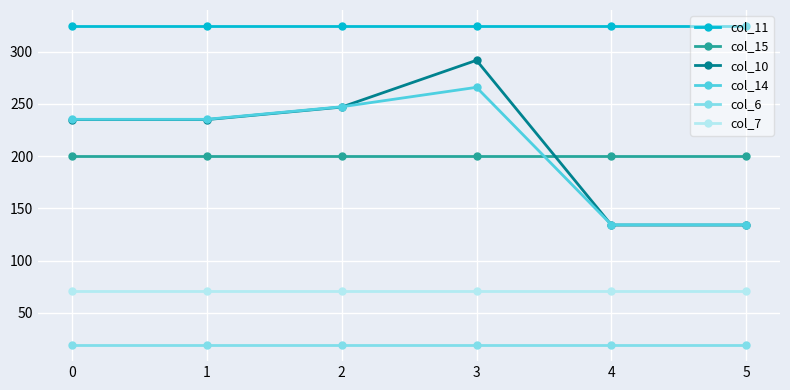

The value of col_14 at 0 is 404.7. True or false?

False